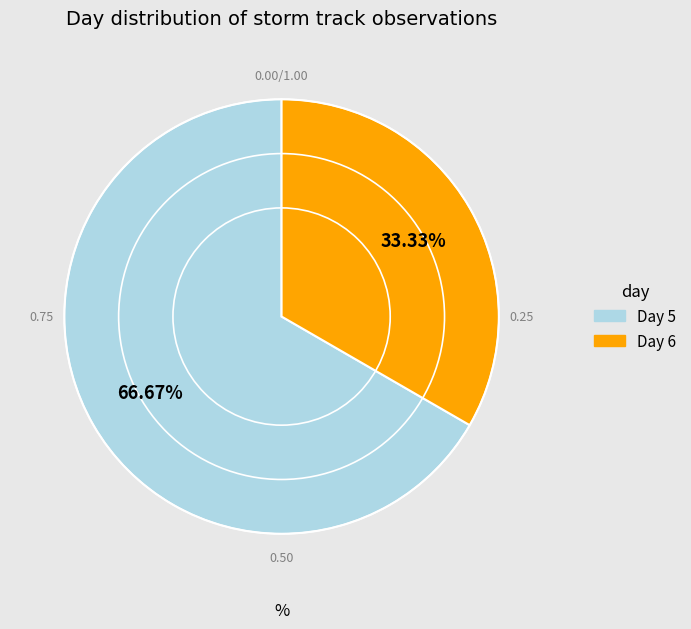

Does any single category account for the majority?

Yes